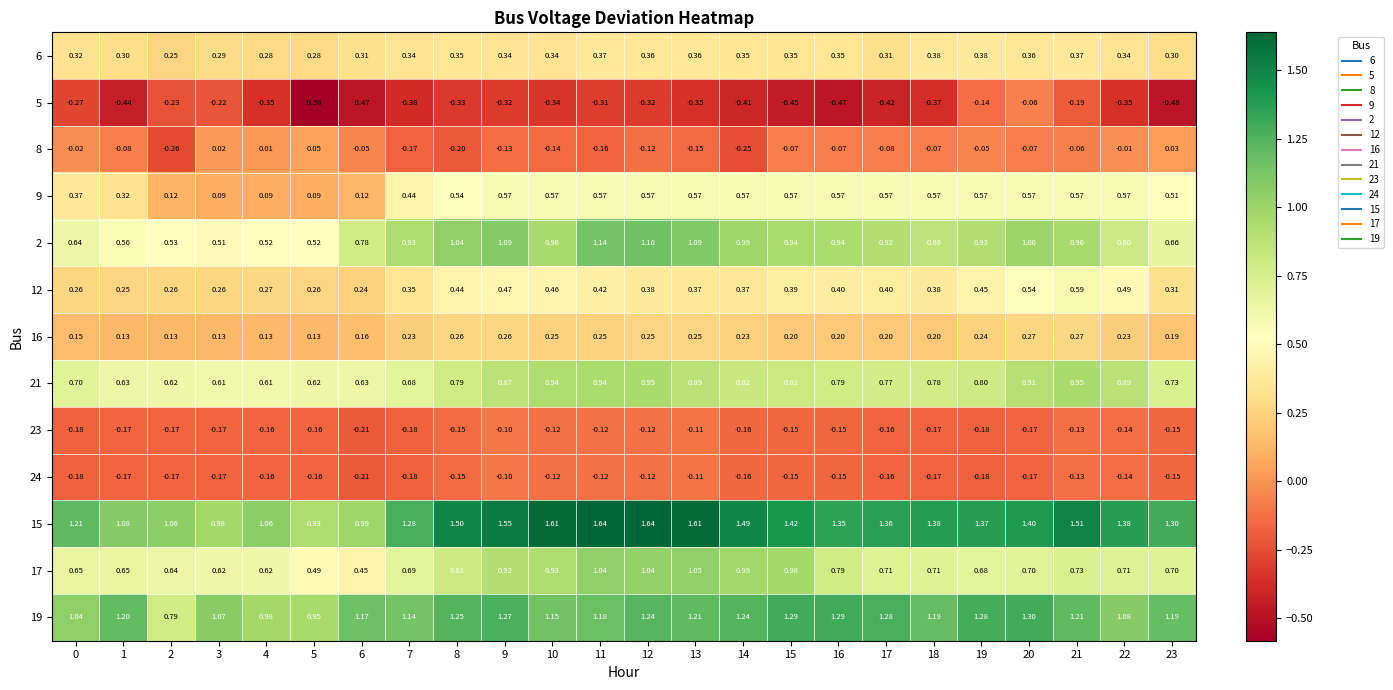

Is the value of 2 at 10 greater than the value of 16 at 4?

Yes